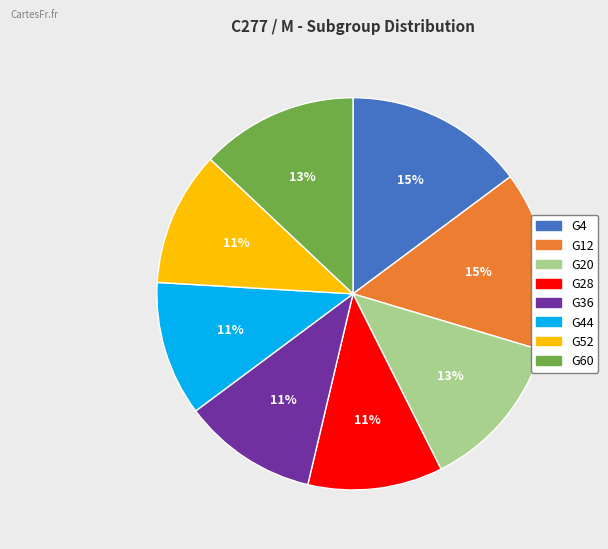

To the nearest percent, what is the combined percentage of G44 and G28?

22%